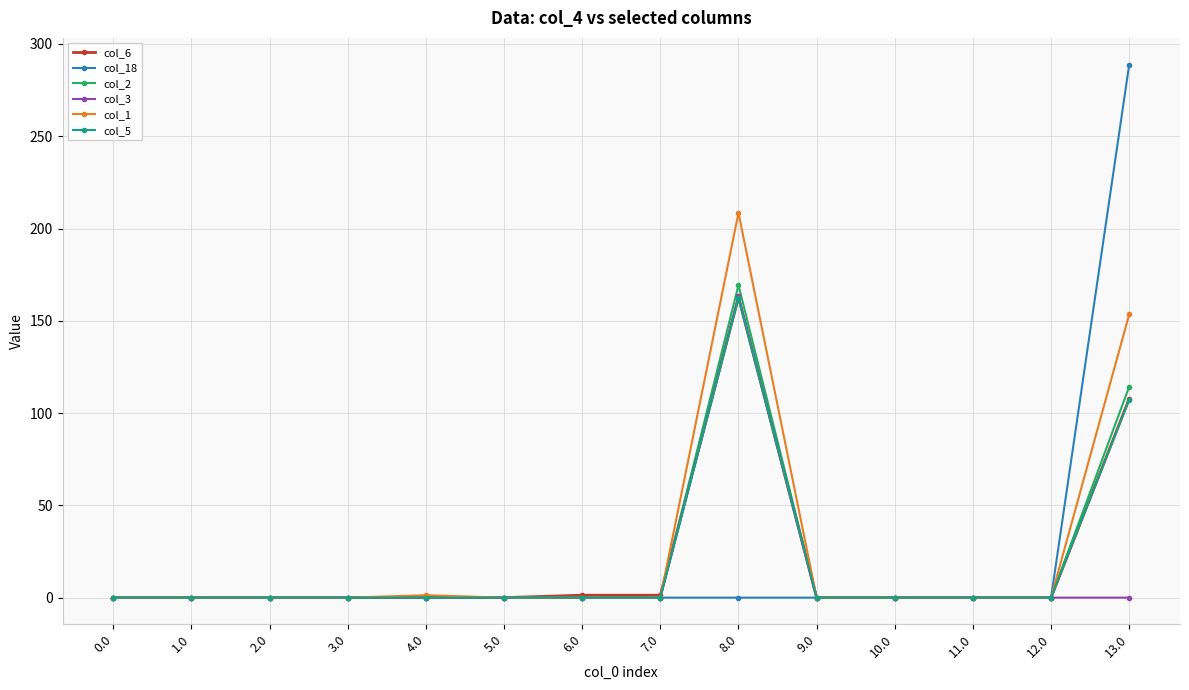

How many values in the col_2 series exceed 0?

2